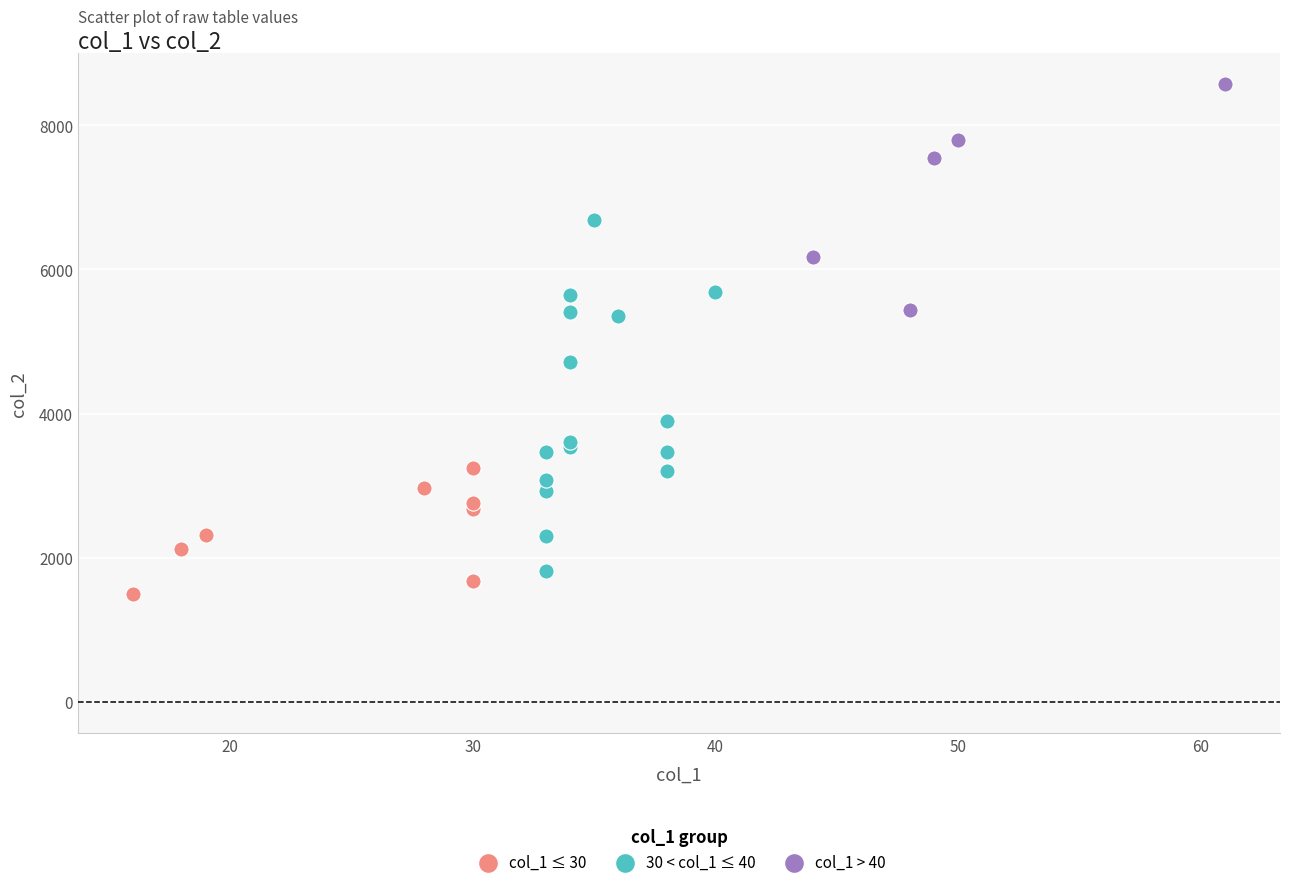

Which series reaches the maximum Y coordinate?

col_1 > 40